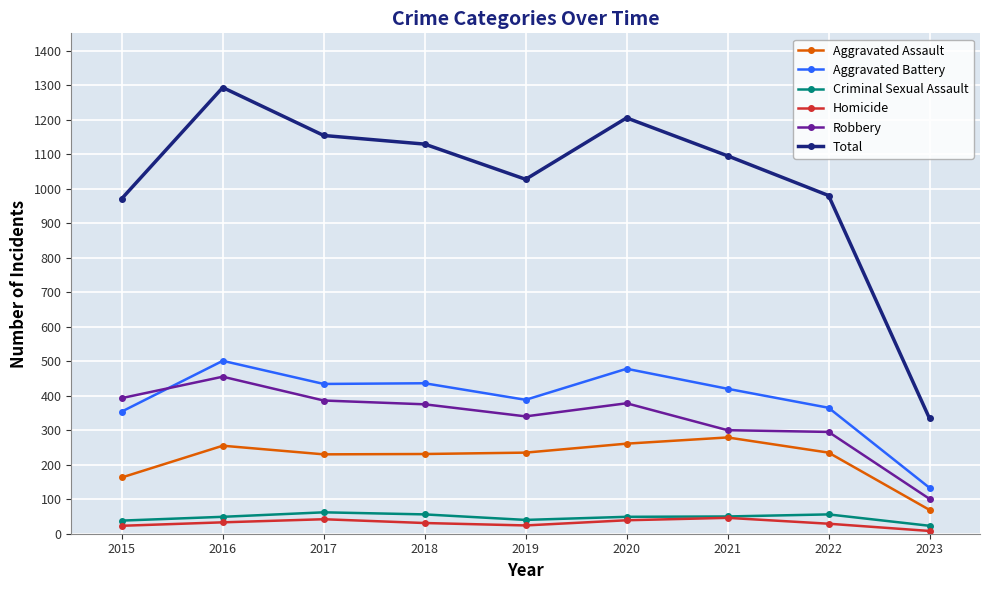

Where is the first local maximum for Aggravated Assault?

2016